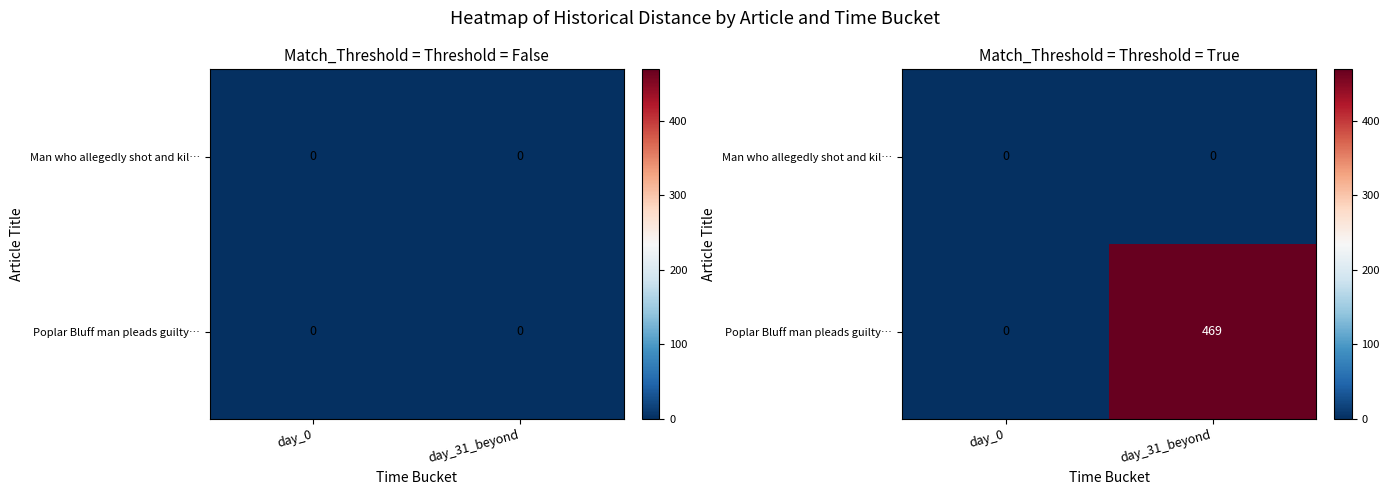

The value of Poplar Bluff man pleads guilty… at day_31_beyond is 742. True or false?

False